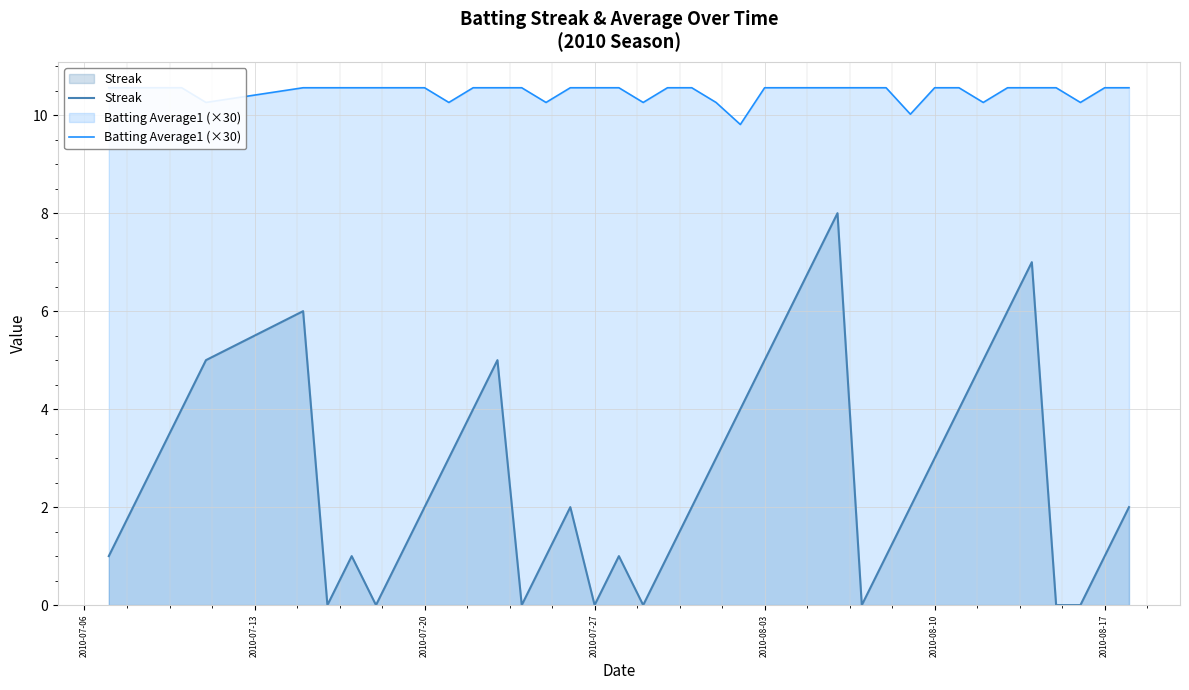

Is it true that Streak equals 9 at 2010-08-03?

False